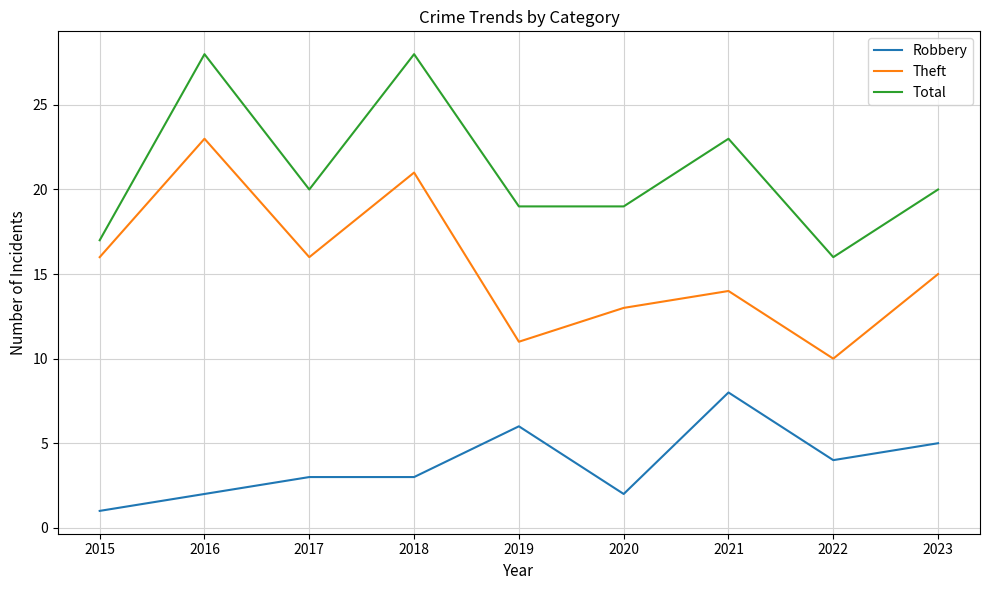

At which label does Robbery reach its peak?

2021